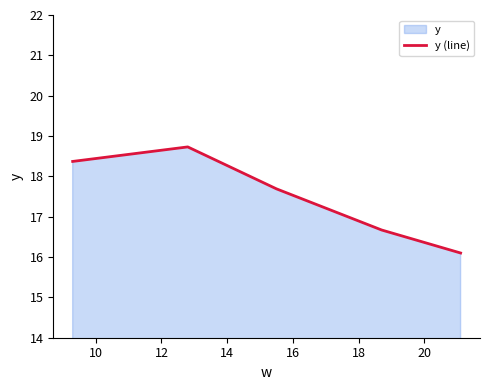

What is the difference between the maximum and minimum values?

2.6